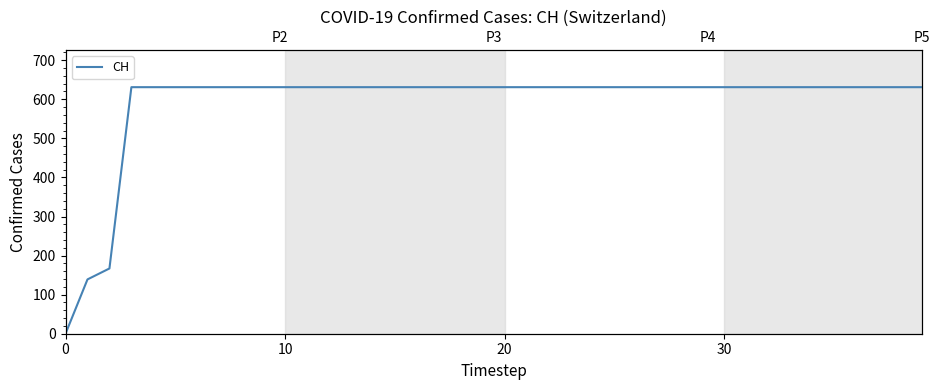

Read the value at 35.

631